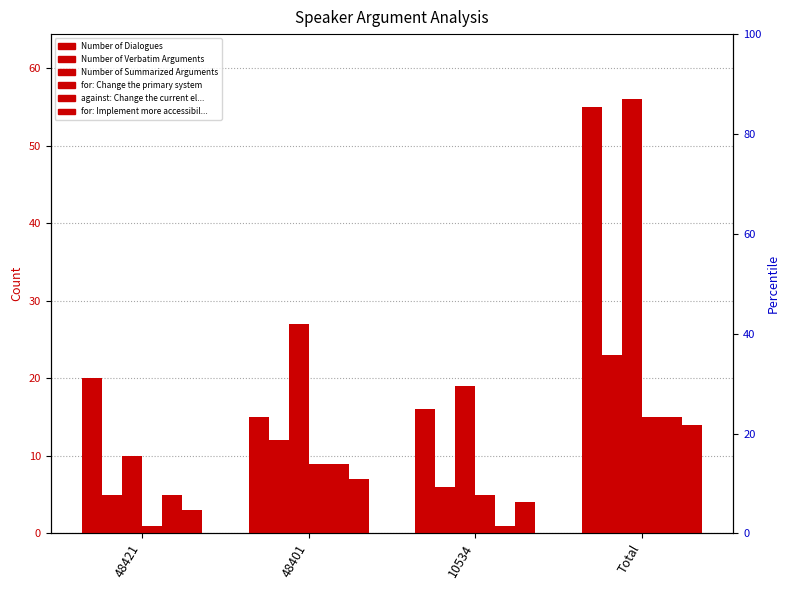

What is the approximate value of Number of Summarized Arguments at Total, to the nearest 10?

60